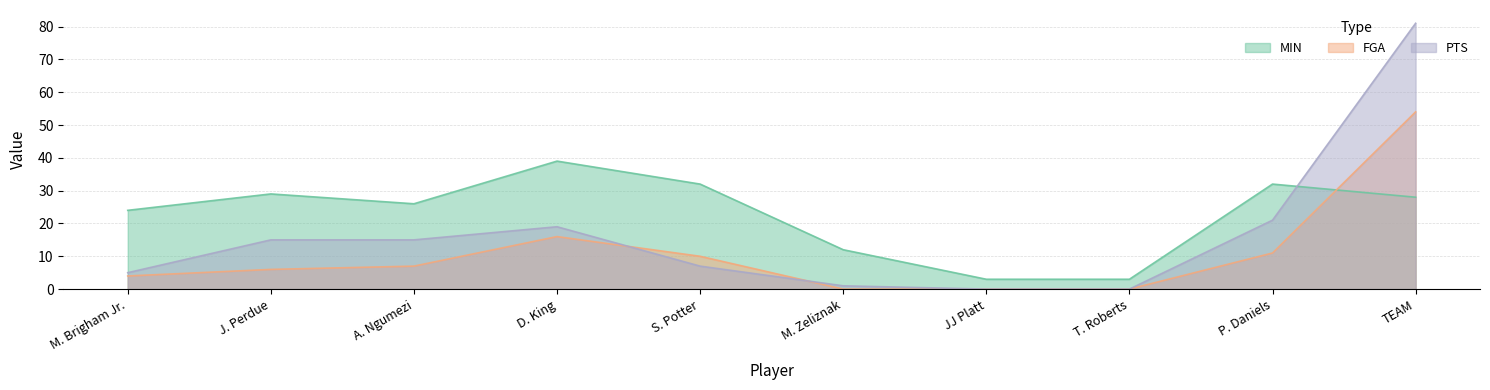

How many positive values does the PTS series have?

8